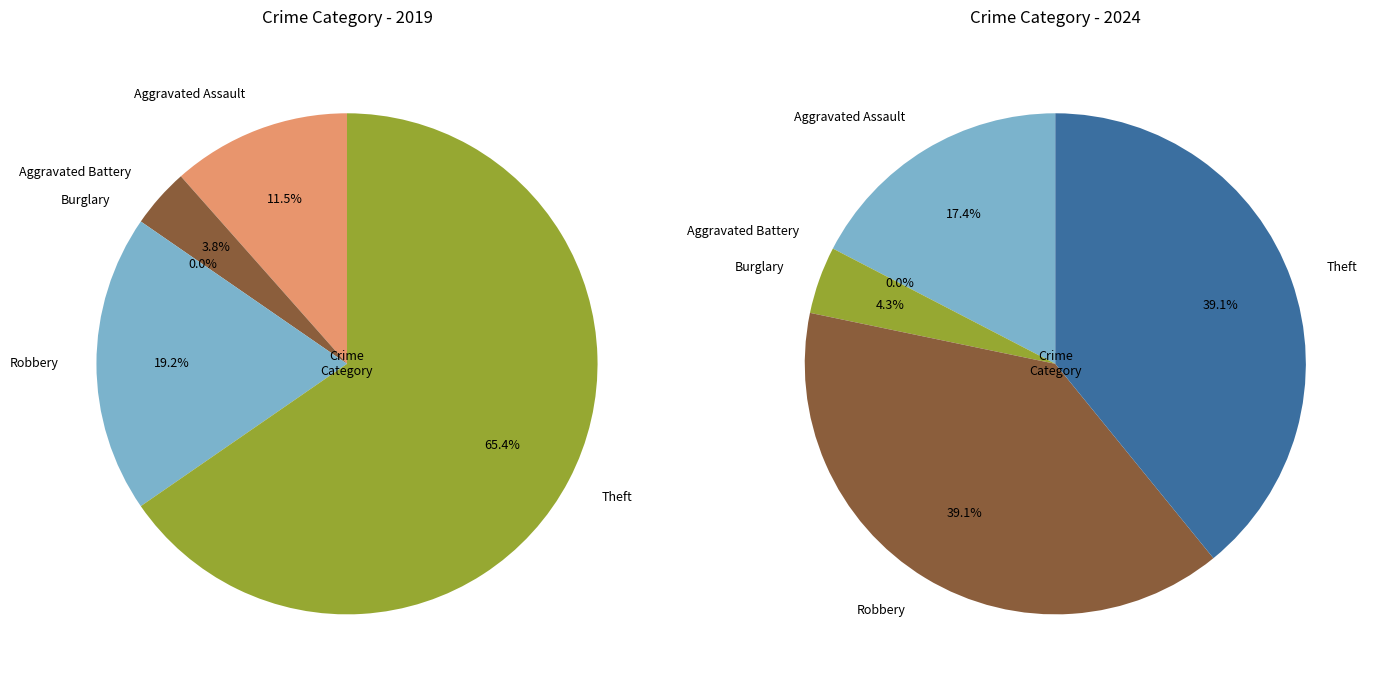

Rank the series by their average value, from highest to lowest.

values_2019, values_2024